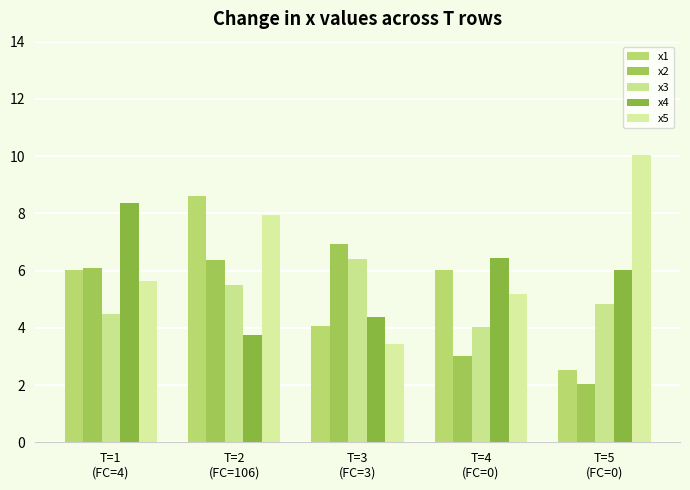

Does the chart contain any negative values?

No